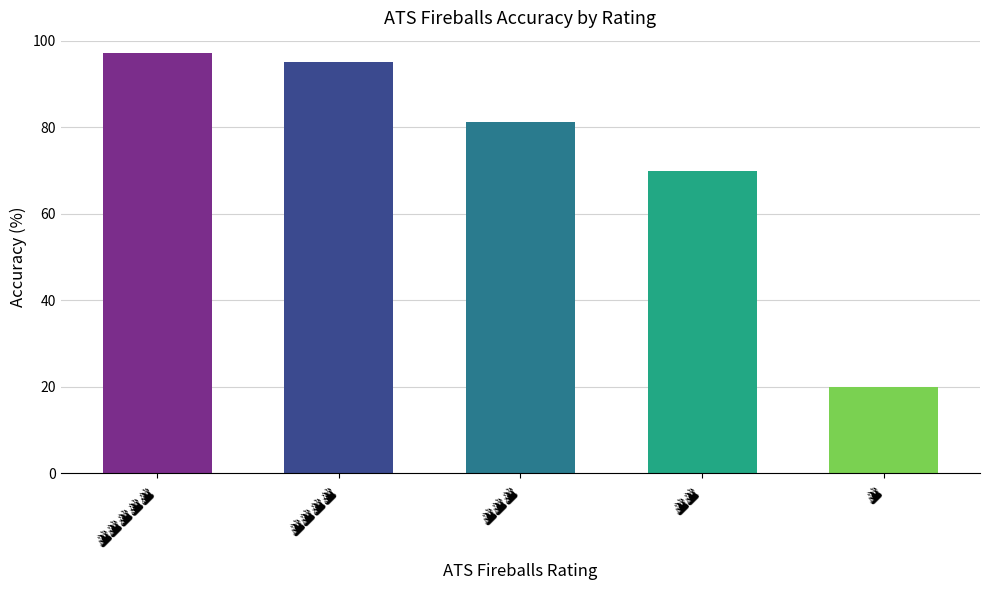

What is the smallest value displayed?

20.0